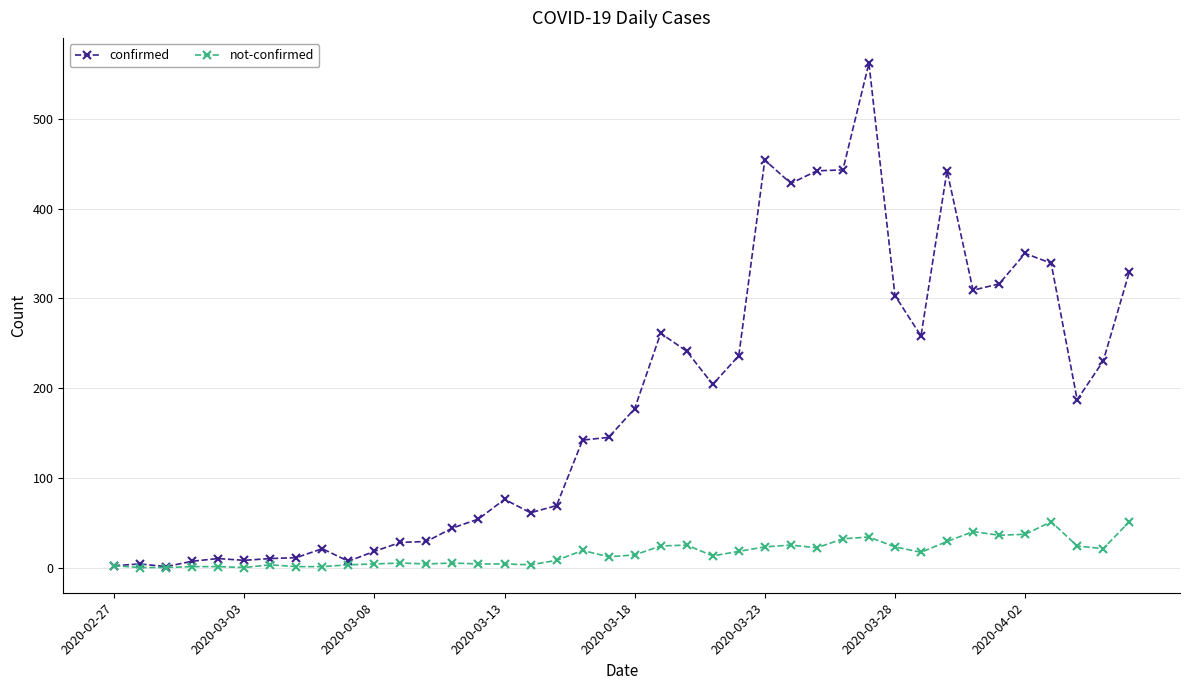

True or false: not-confirmed has more than 0 interior local peaks.

True